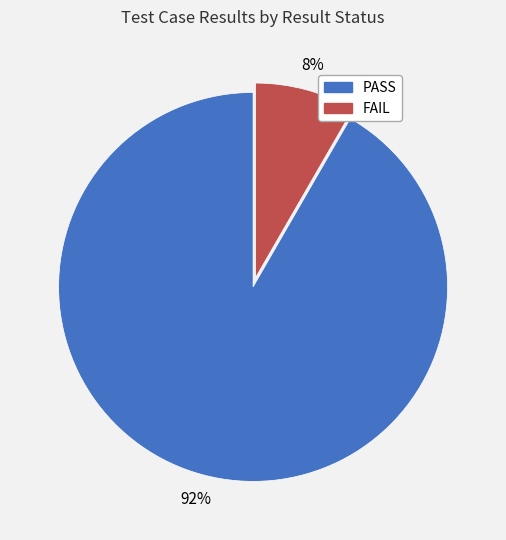

The FAIL slice represents 1% of the pie. True or false?

False